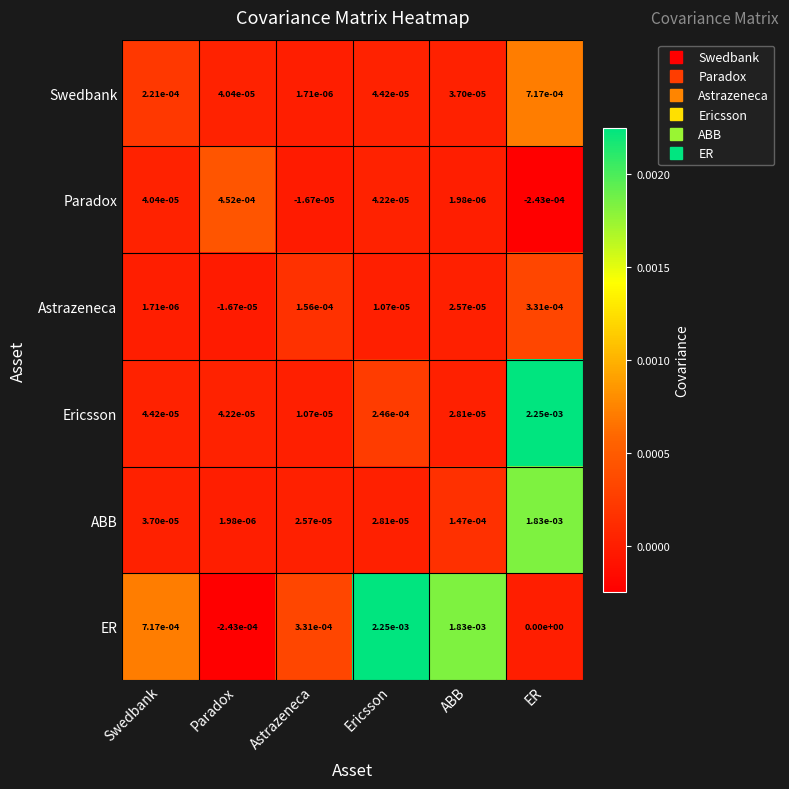

Rank the series at Swedbank from highest to lowest value.

ER, Swedbank, Ericsson, Paradox, ABB, Astrazeneca